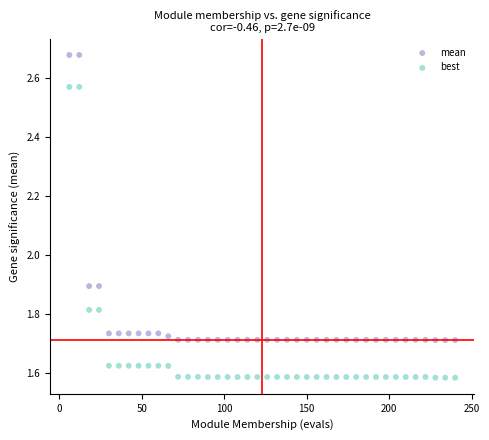

What are all the series names shown in the legend?

mean, best